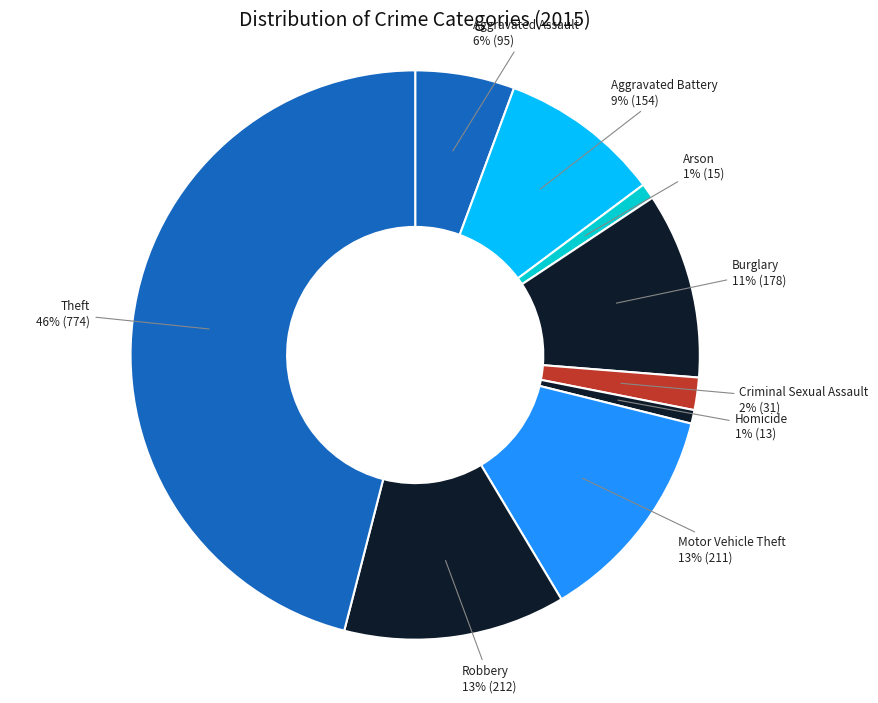

Count the number of slices in the pie.

9